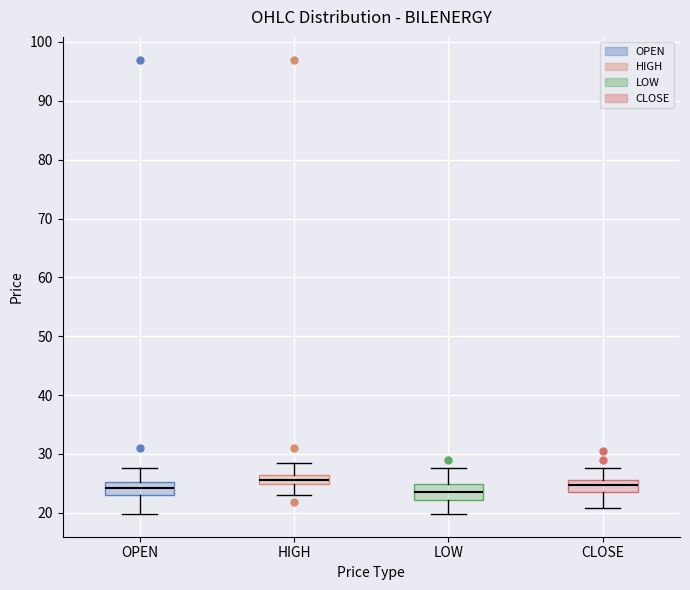

Reading left to right, read every box against the y-axis: the position of its median line, the range the box covers, and the ends of its whiskers. The values are not printed on the chart, so give them approximately, as read against the axis.

OPEN: median 24, box 23 to 25, whiskers 20 to 28
HIGH: median 26 (inside the box), box 25 to 26, whiskers 23 to 29
LOW: median 23, box 22 to 25, whiskers 20 to 28
CLOSE: median 25, box 24 to 26, whiskers 21 to 28